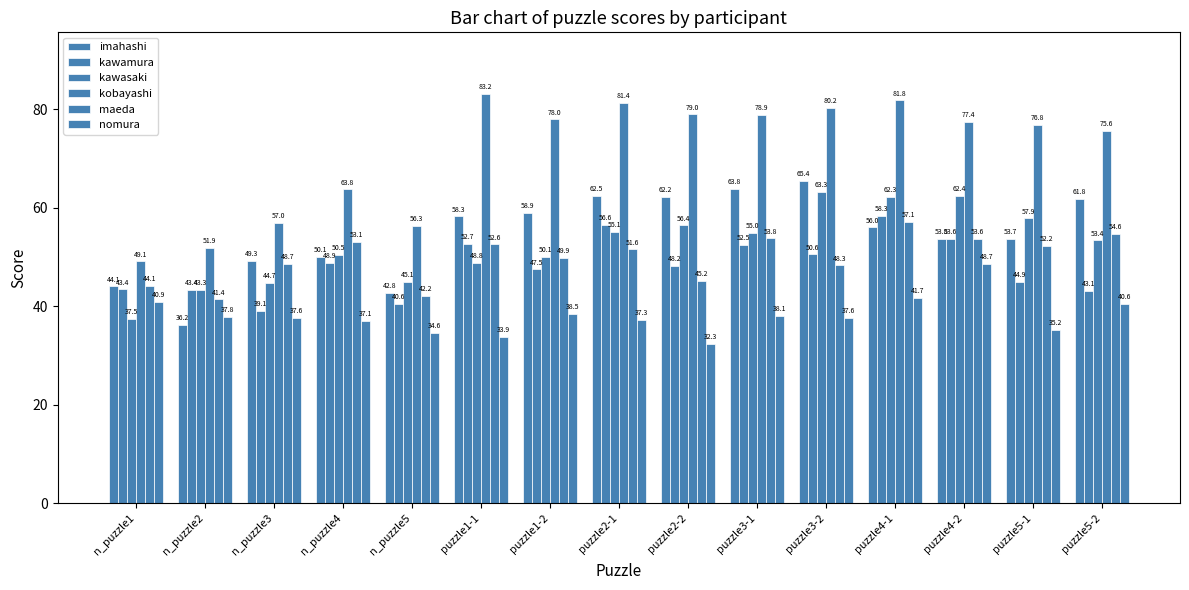

What value does the nomura series have at puzzle1-1?

33.9